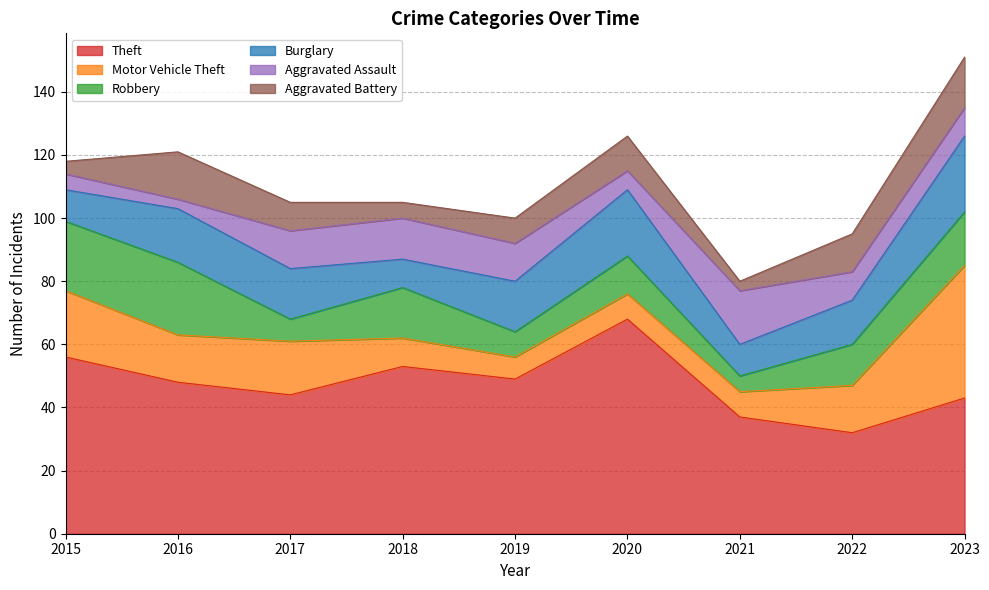

List the series in order of their peak value, highest first.

Theft, Motor Vehicle Theft, Burglary, Robbery, Aggravated Assault, Aggravated Battery